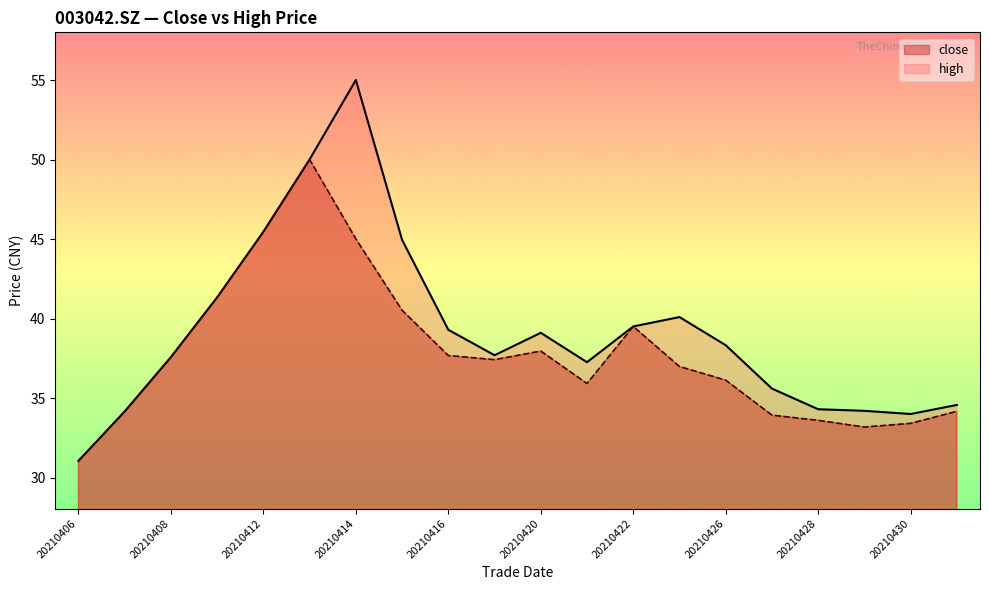

Which series changed the most between 20210408 and 20210426?

close